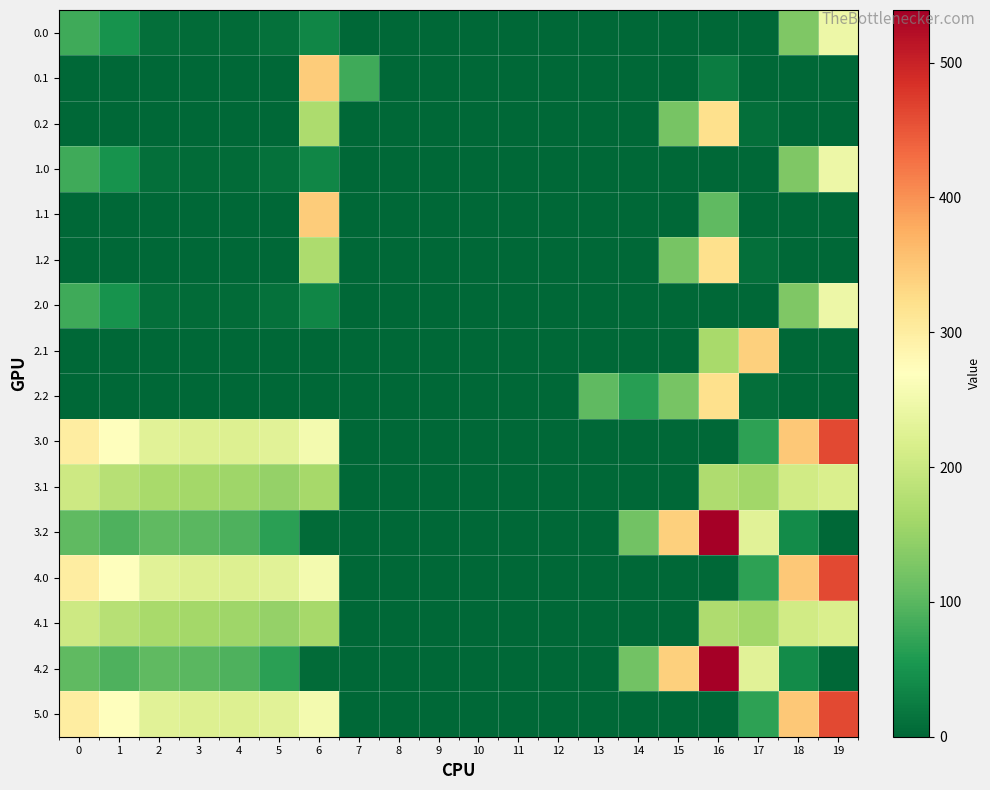

At which category is the sum across all series the highest?

16